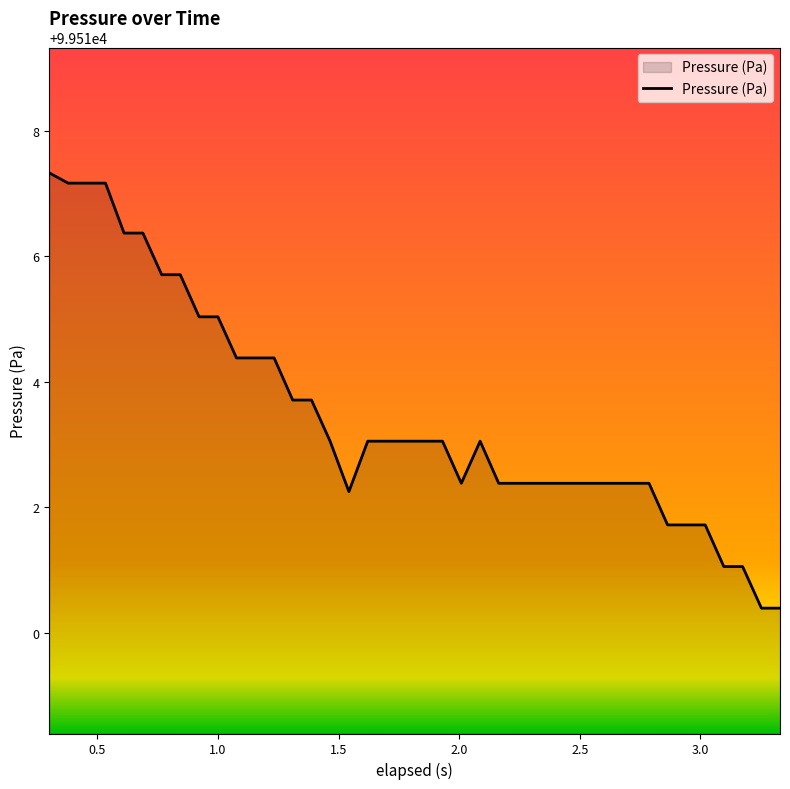

What is the greatest value displayed?

99517.3